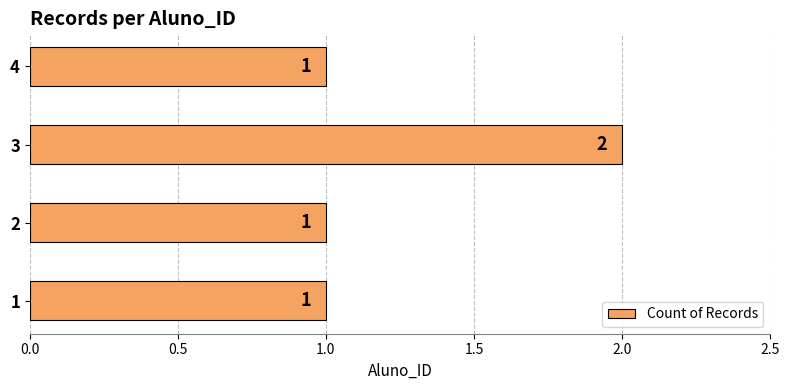

How many values are between 1 and 2?

4